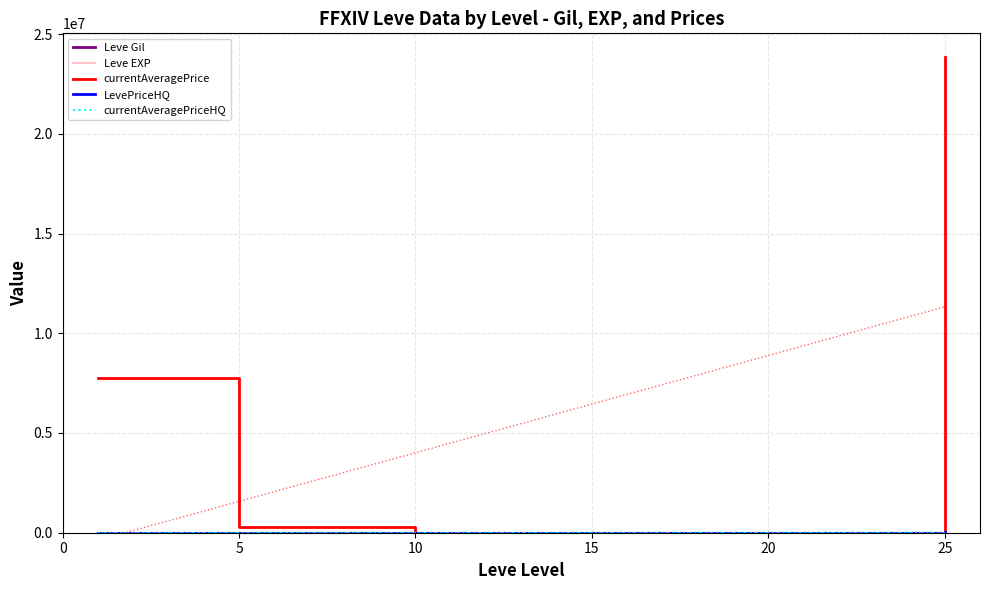

Which series changed the most between 5 and 15?

currentAveragePrice